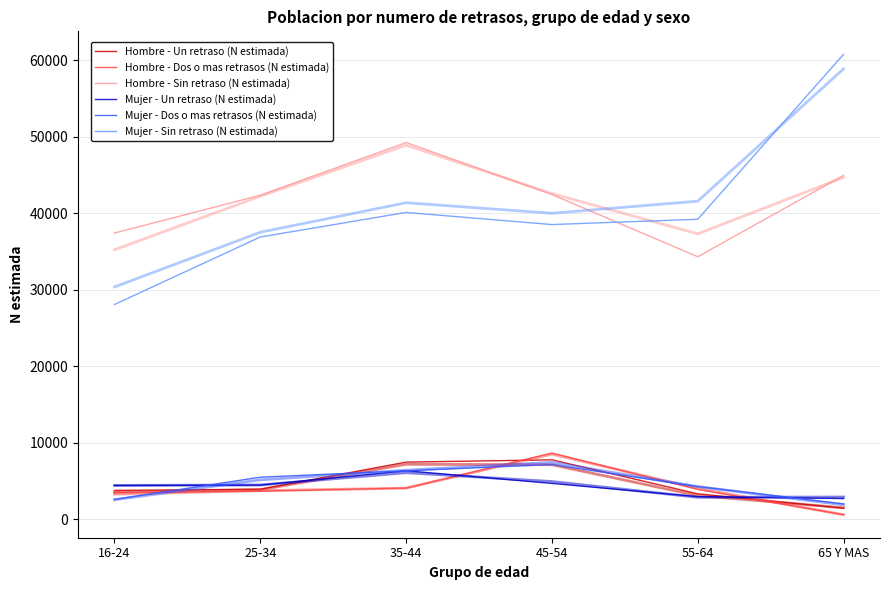

What position from the left is 55-64?

5